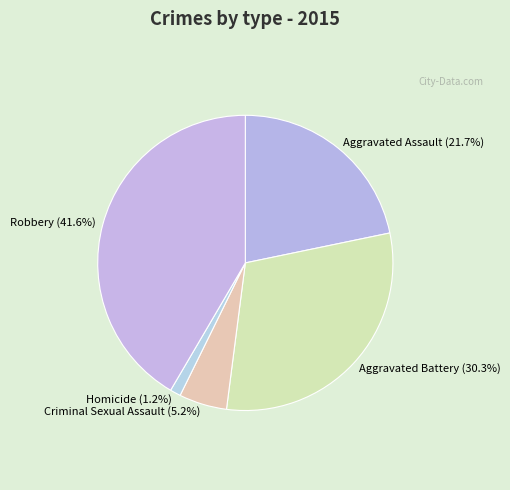

How many segments does this pie chart have?

5